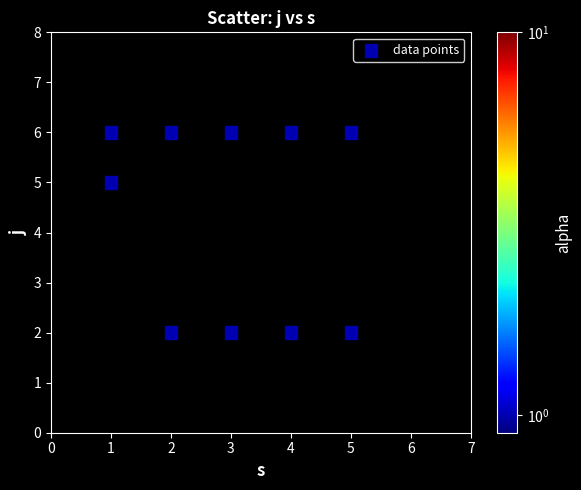

What is the average X value?

3